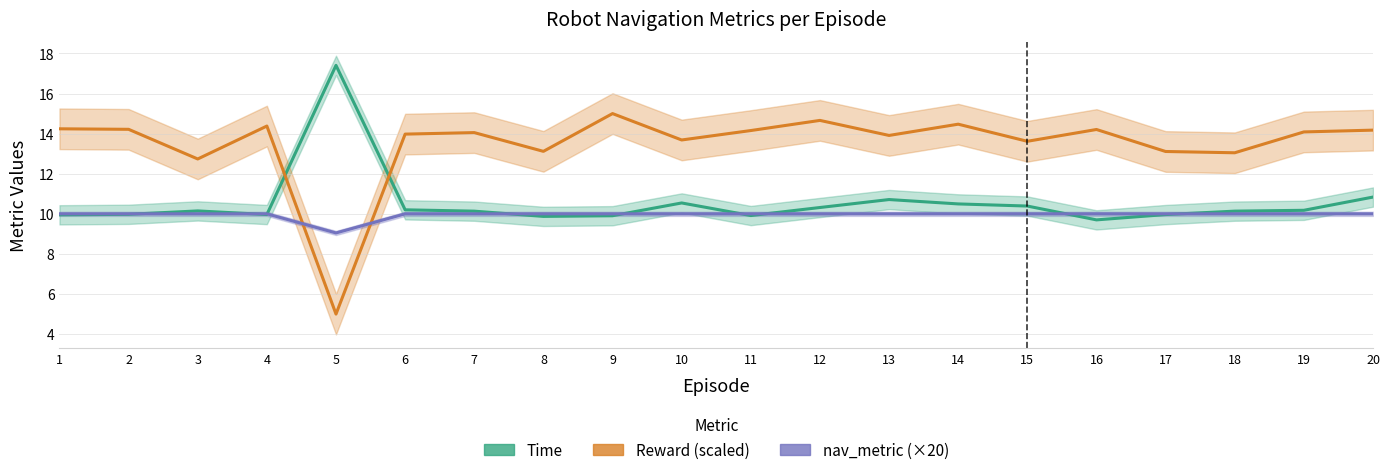

The value of Reward (scaled) at 13 is 3.9. True or false?

False